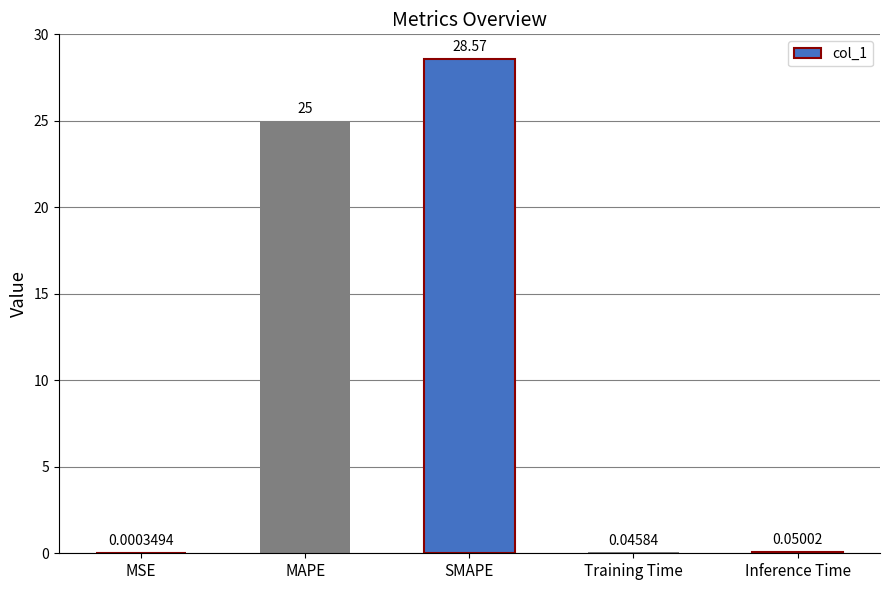

At which label is the value closest to 14?

MAPE